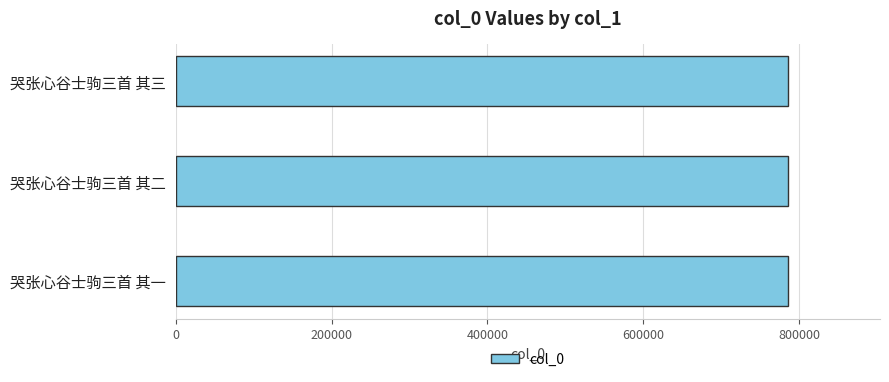

What is the ratio of the value at 哭张心谷士驹三首 其三 to the value at 哭张心谷士驹三首 其一?

1.0